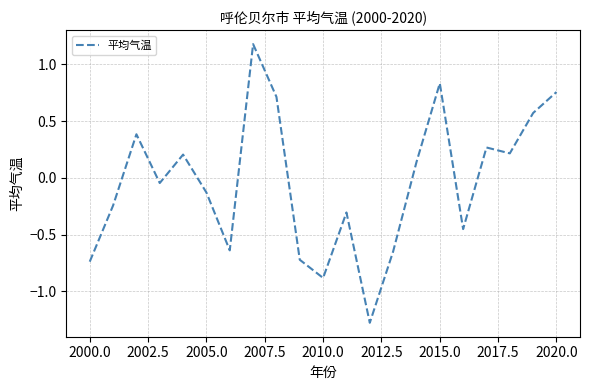

What is the minimum value shown in the chart?

-1.3